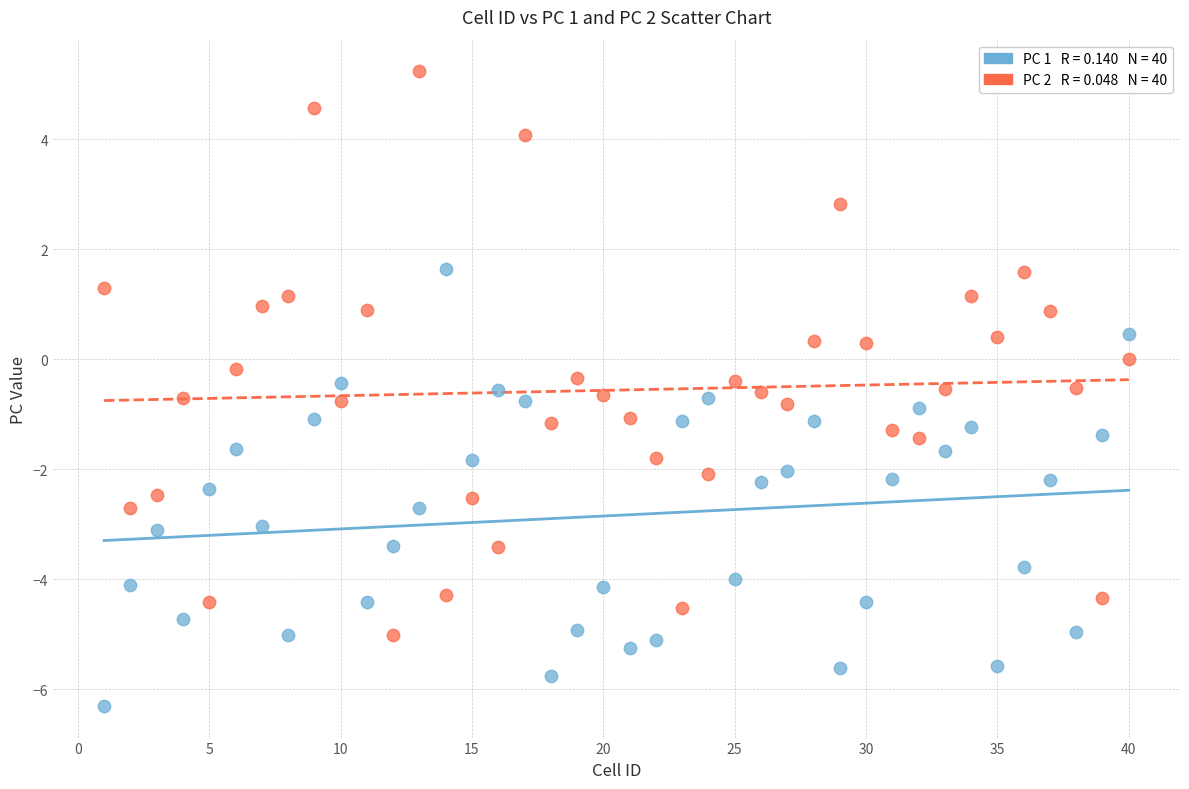

Across all data points, what is the range of Y values (max minus min)?

11.5